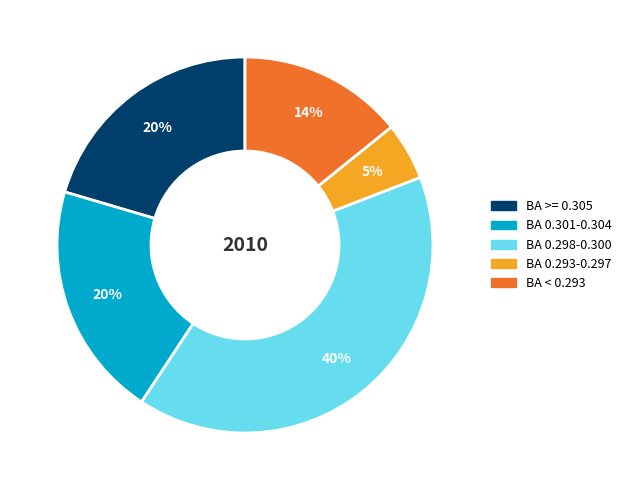

To the nearest percent, what is the average slice percentage?

20%